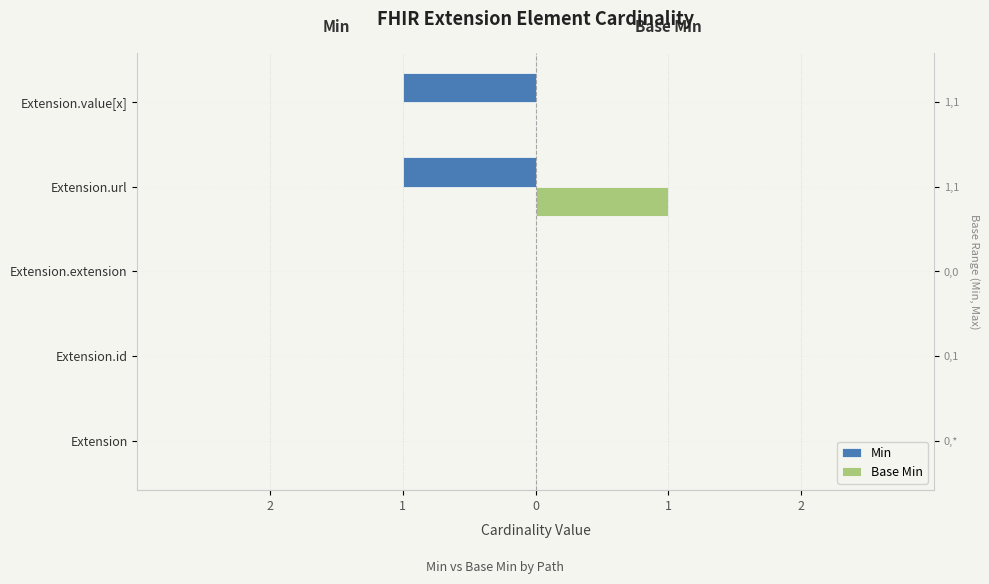

The value of Min at Extension is 0. True or false?

True